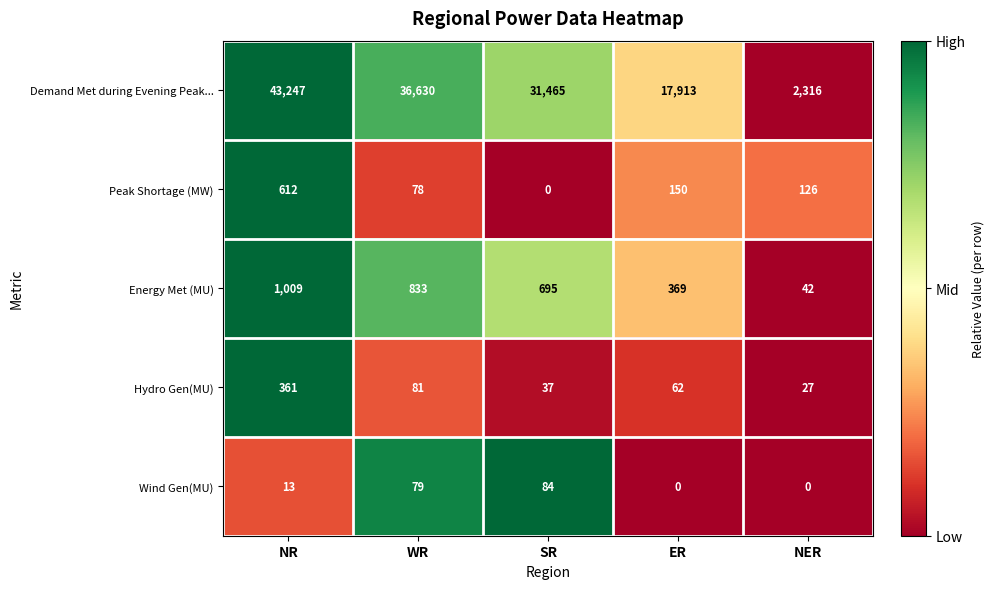

At which label does Hydro Gen(MU) reach its peak?

NR